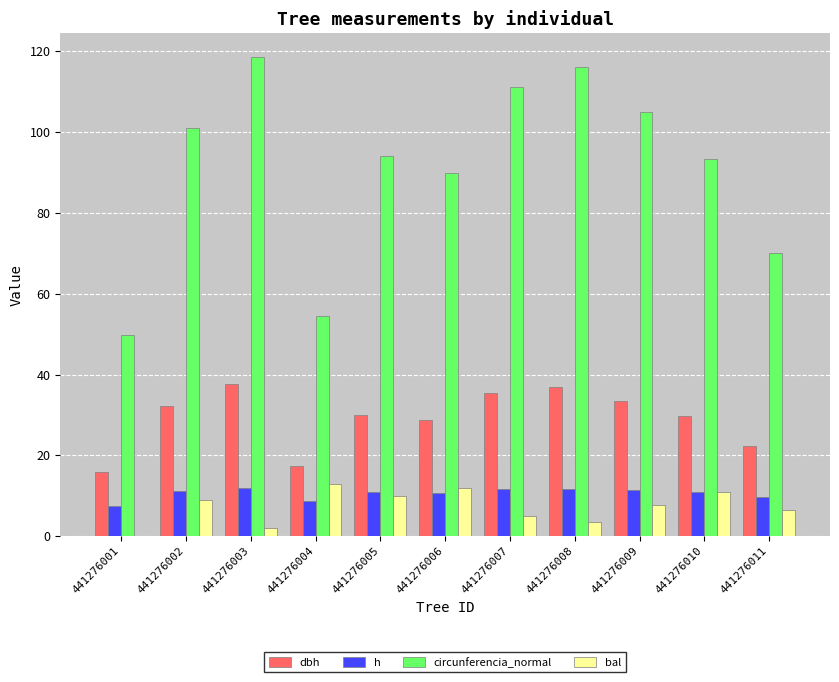

The circunferencia_normal series shows 49.7 at 441276001. True or false?

True